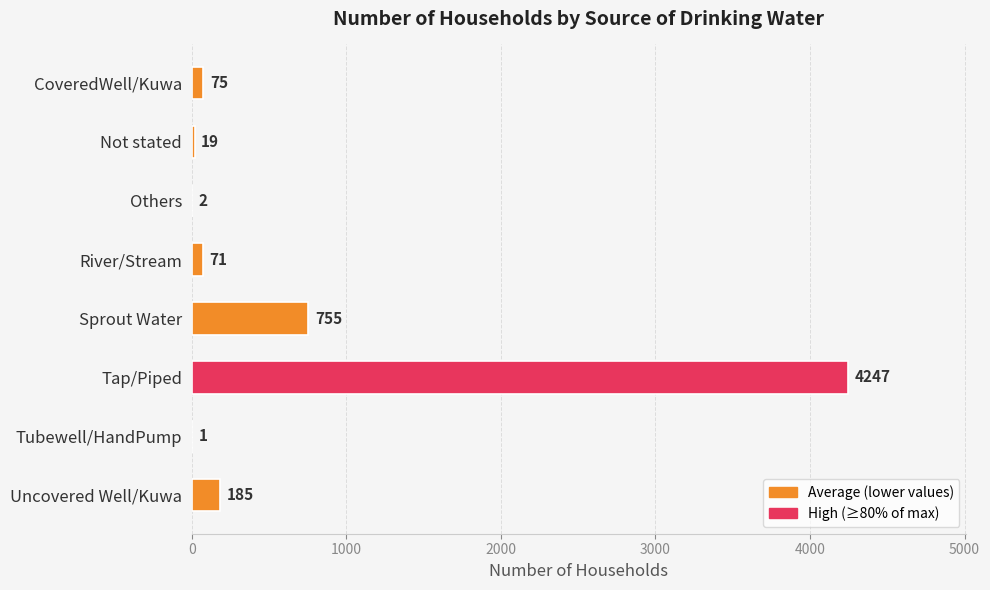

What is the sum of all values?

5355